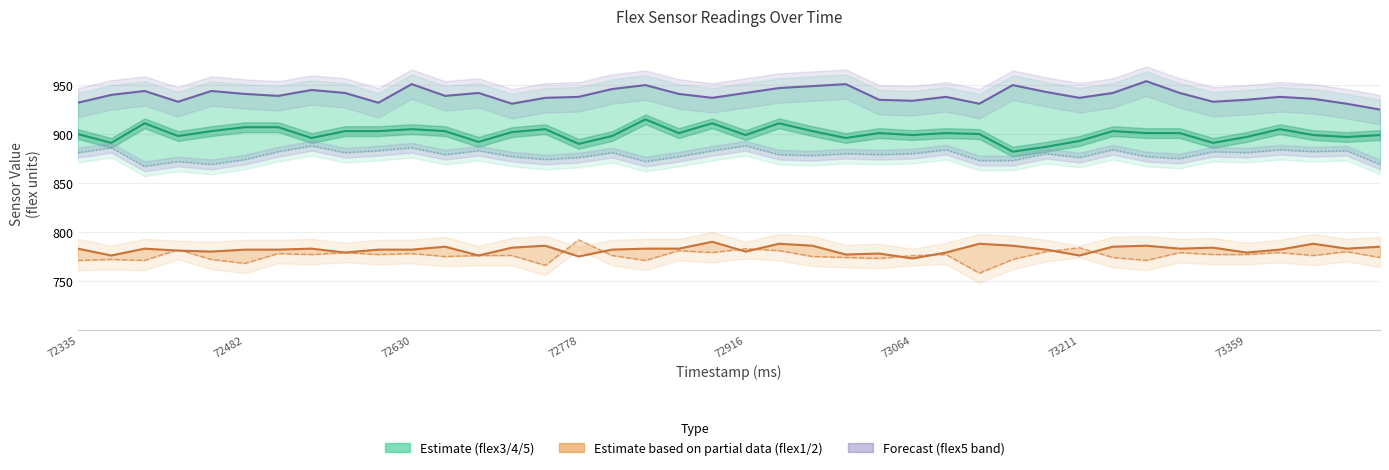

At which label is flex4 closest to 877?

13